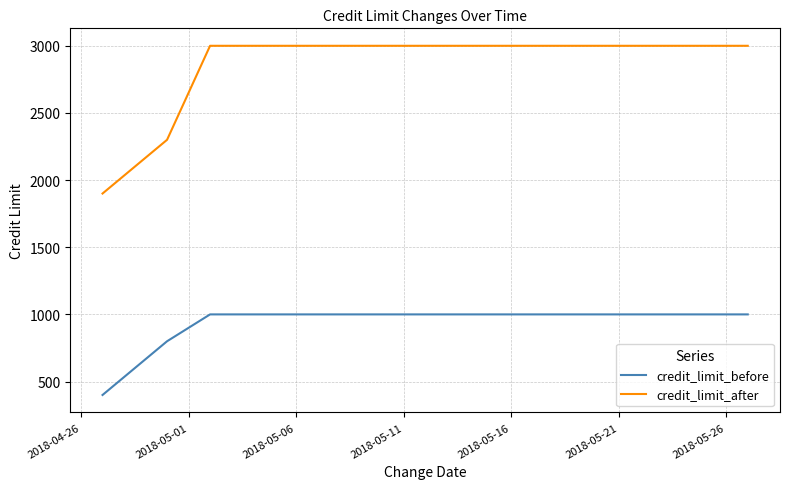

How many series are shown in this chart?

2